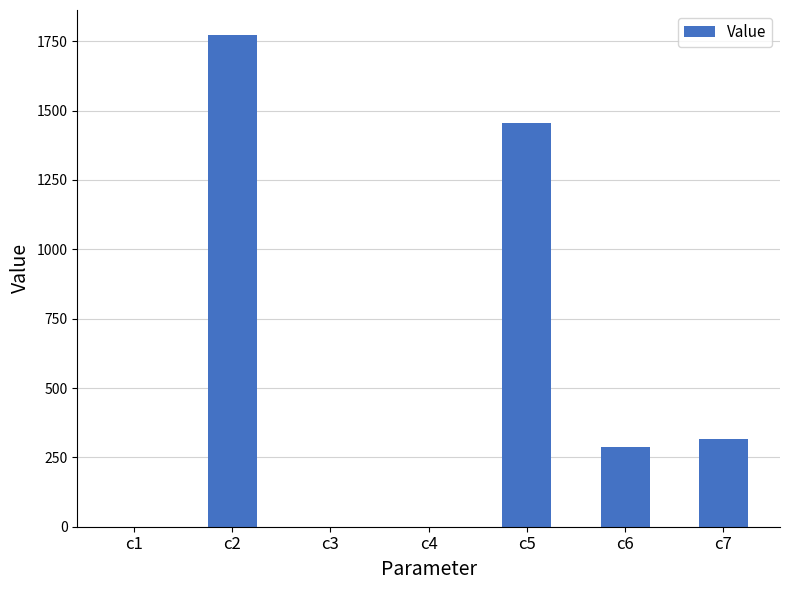

What is the sum of all values?

3837.3